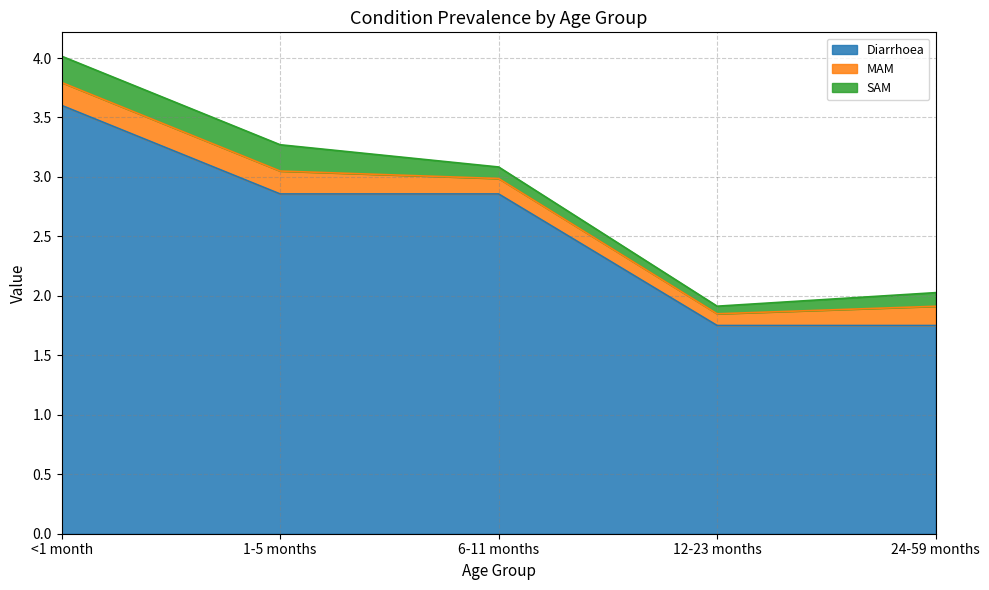

True or false: SAM and Diarrhoea intersect in this chart.

False